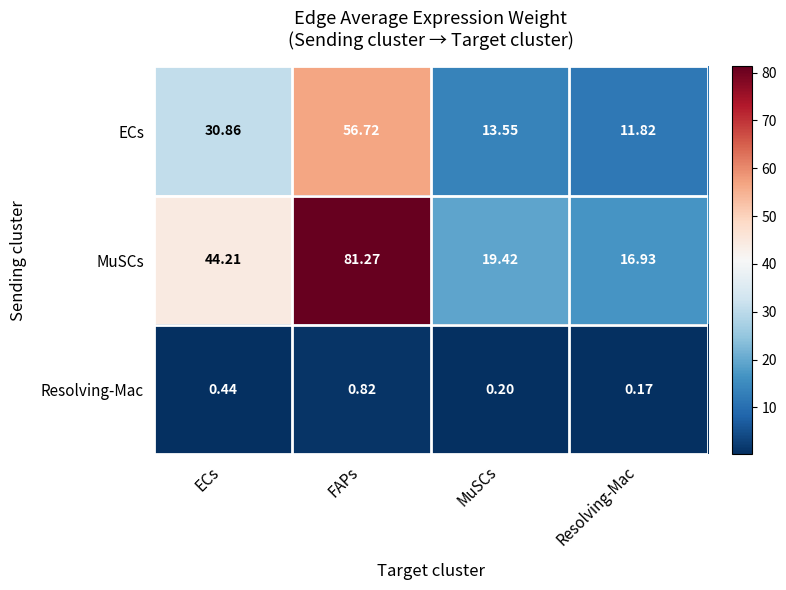

List the series in order of their peak value, lowest first.

Resolving-Mac, ECs, MuSCs